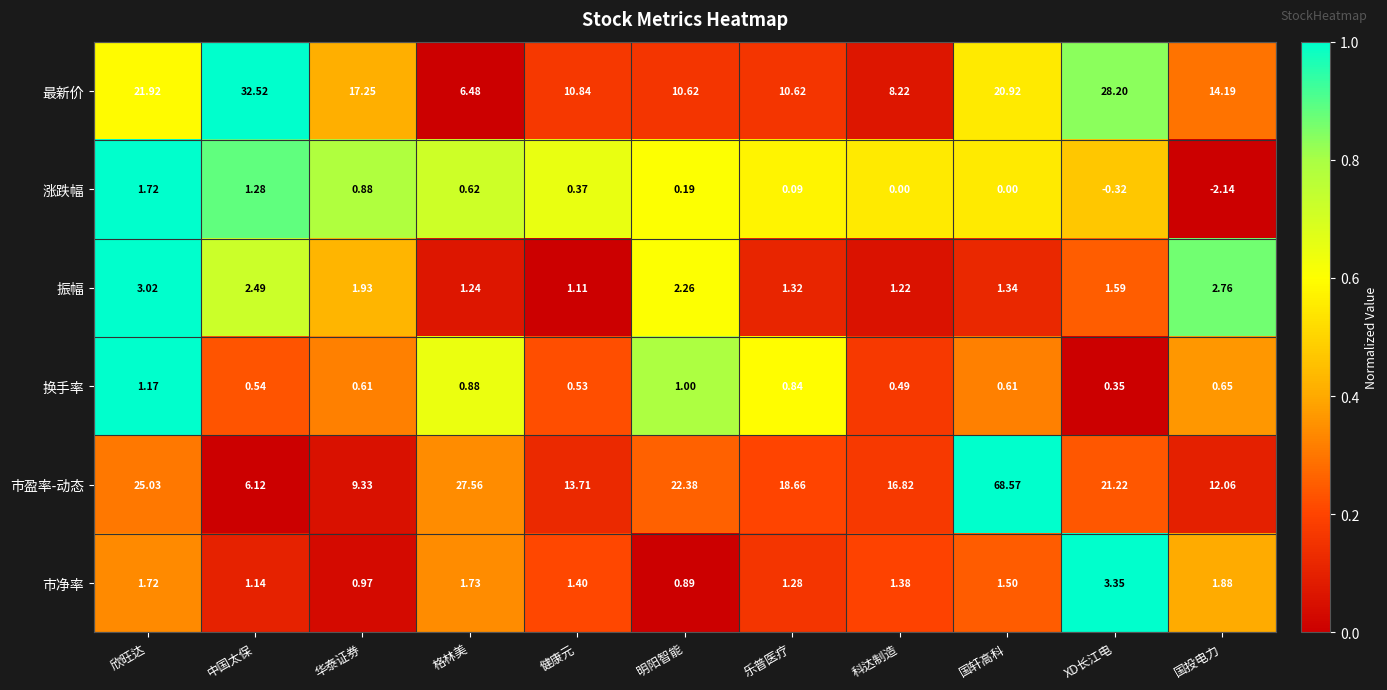

What is the greatest value displayed?

68.6